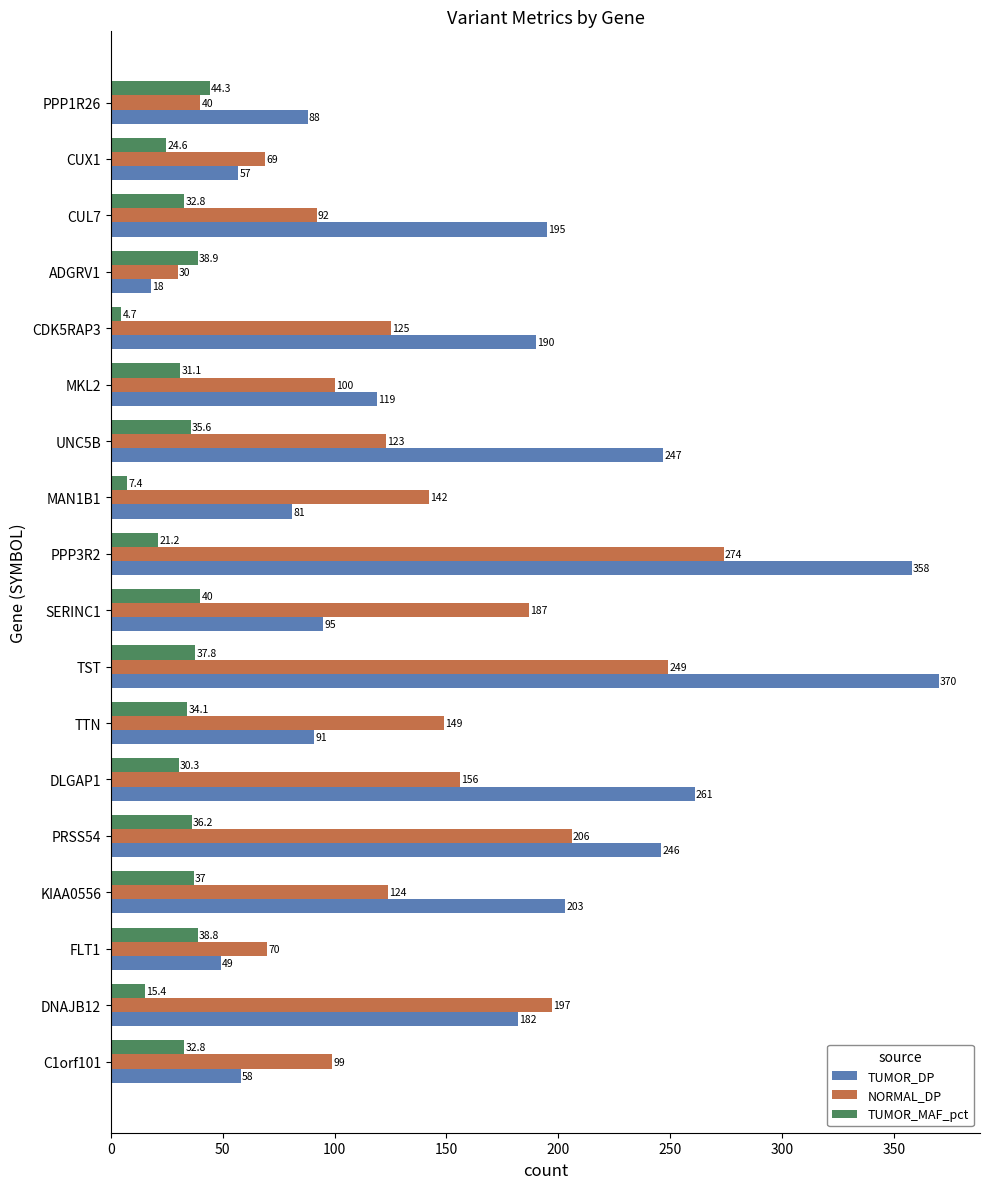

Rank the categories by NORMAL_DP value from highest to lowest.

PPP3R2, TST, PRSS54, DNAJB12, SERINC1, DLGAP1, TTN, MAN1B1, CDK5RAP3, KIAA0556, UNC5B, MKL2, C1orf101, CUL7, FLT1, CUX1, PPP1R26, ADGRV1